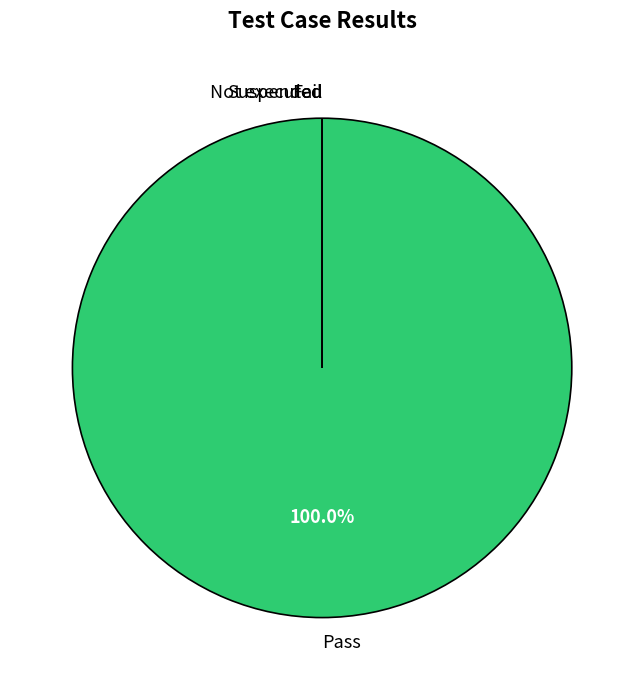

What percentage is NOT represented by Suspended?

100.0%